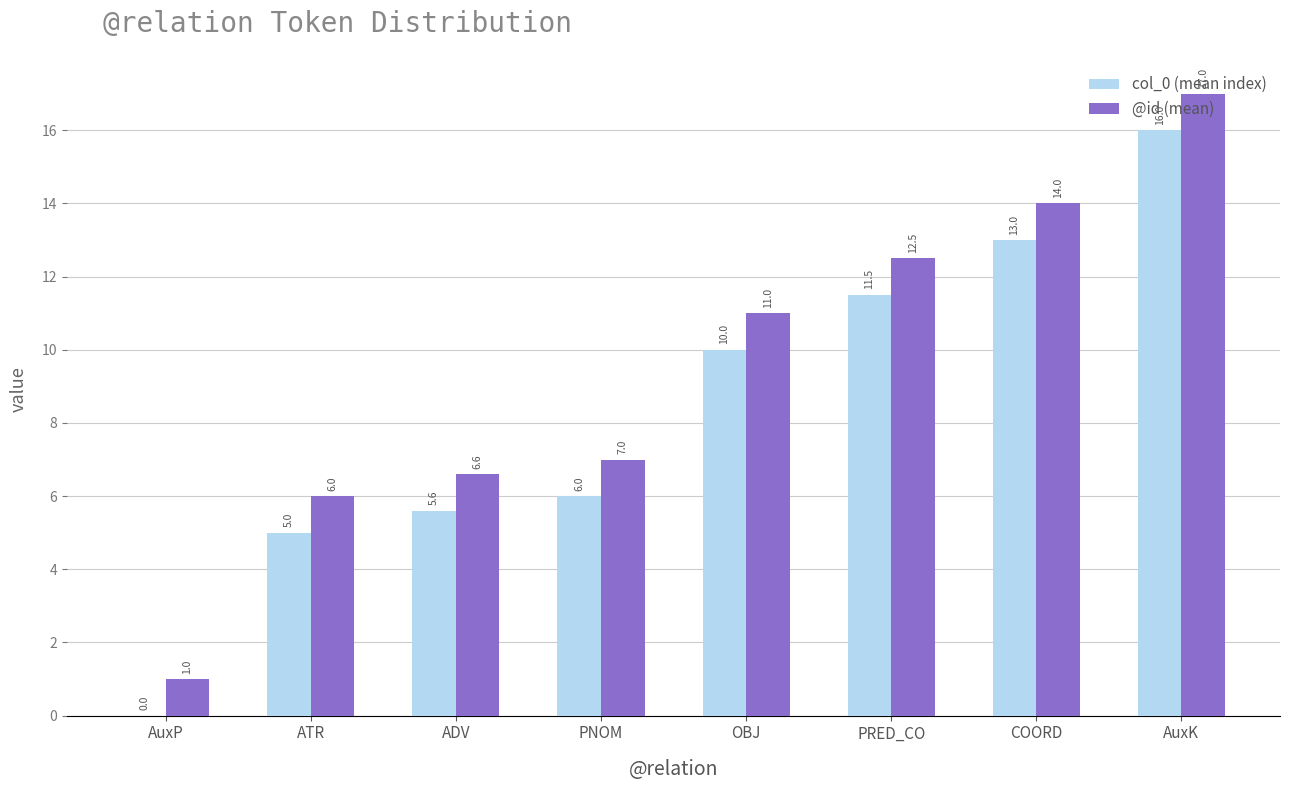

At which category is the sum across all series the highest?

AuxK